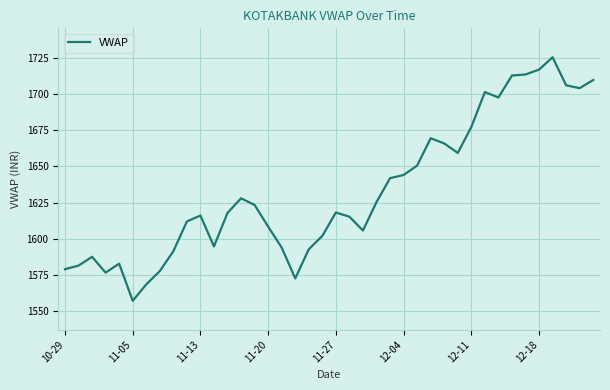

How many lines are shown in the chart?

1